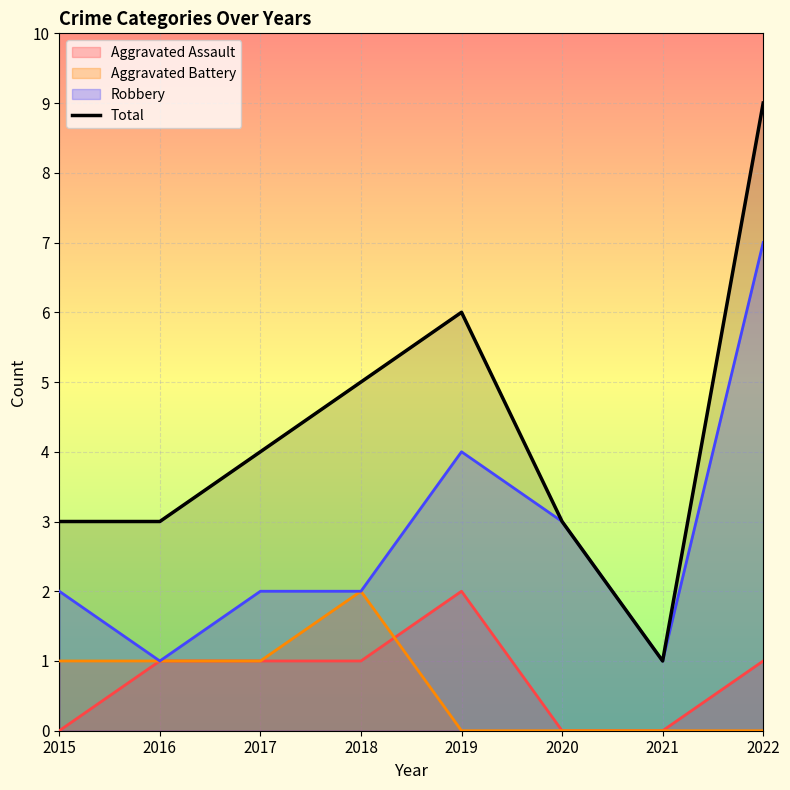

Reading right to left, what are all the values shown in this chart?

2022=9	2021=1	2020=3	2019=6	2018=5	2017=4	2016=3	2015=3